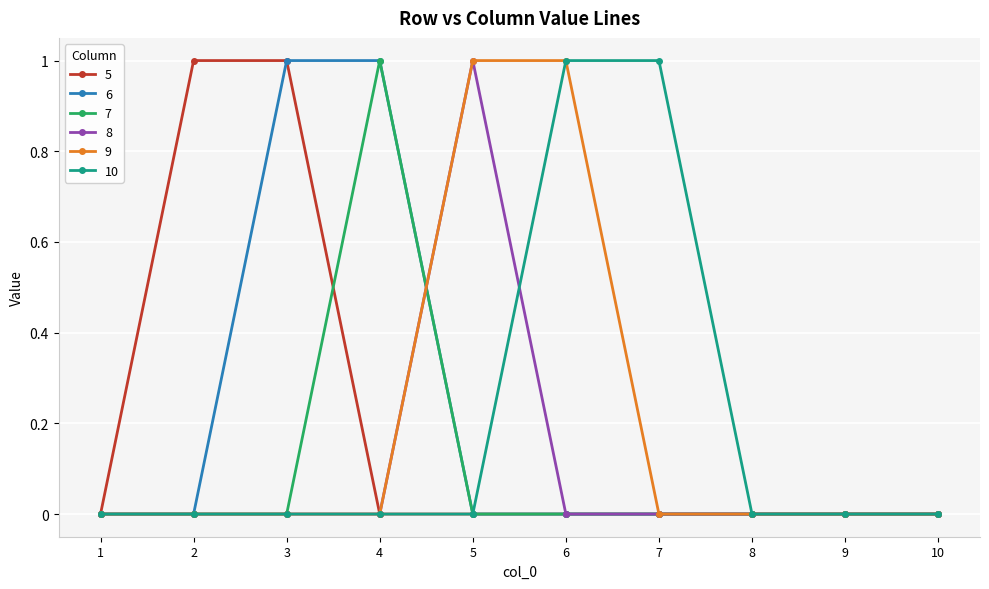

Is it true that 6 equals 0 at 8?

True